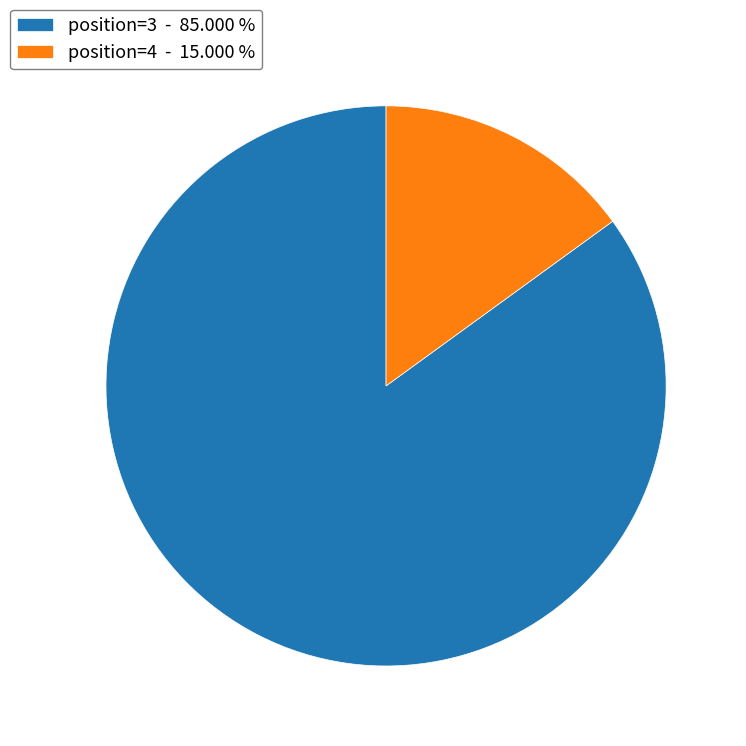

Which category has the biggest portion of the pie?

position=3 - 85.000 %